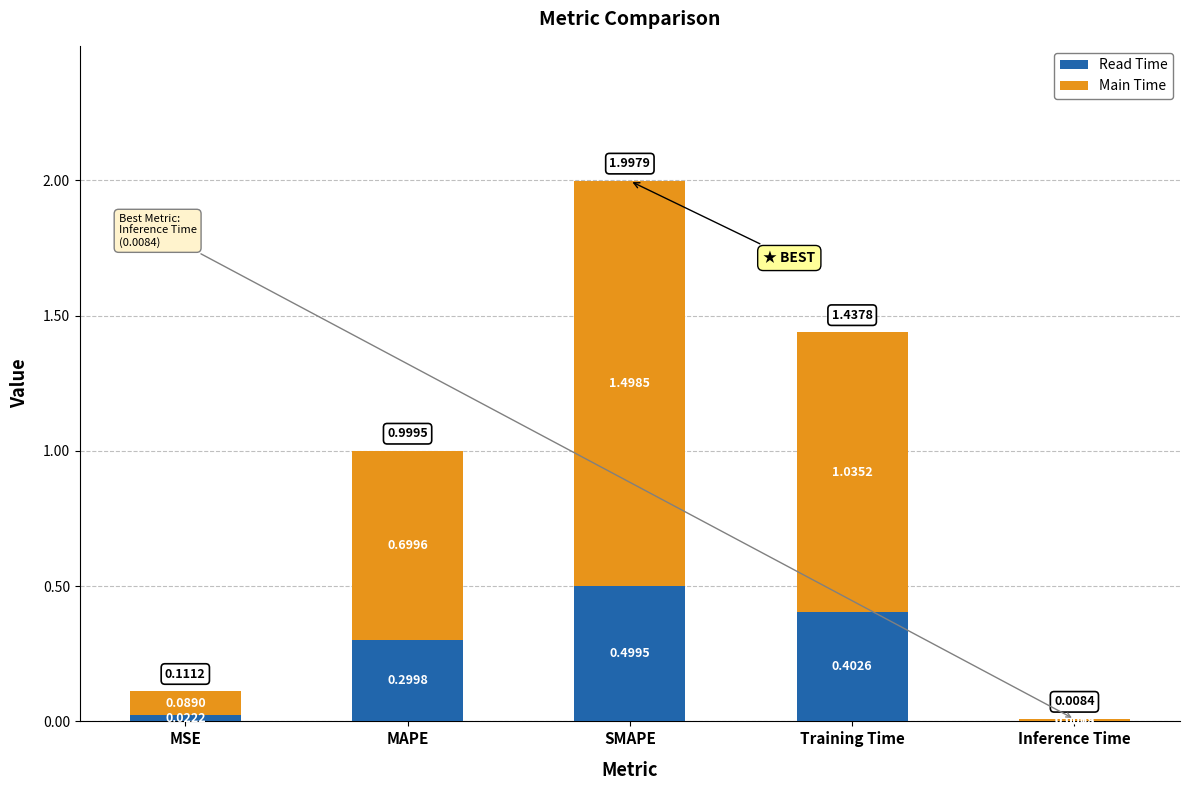

What is the sum of the Read Time values at MAPE and Training Time?

0.7